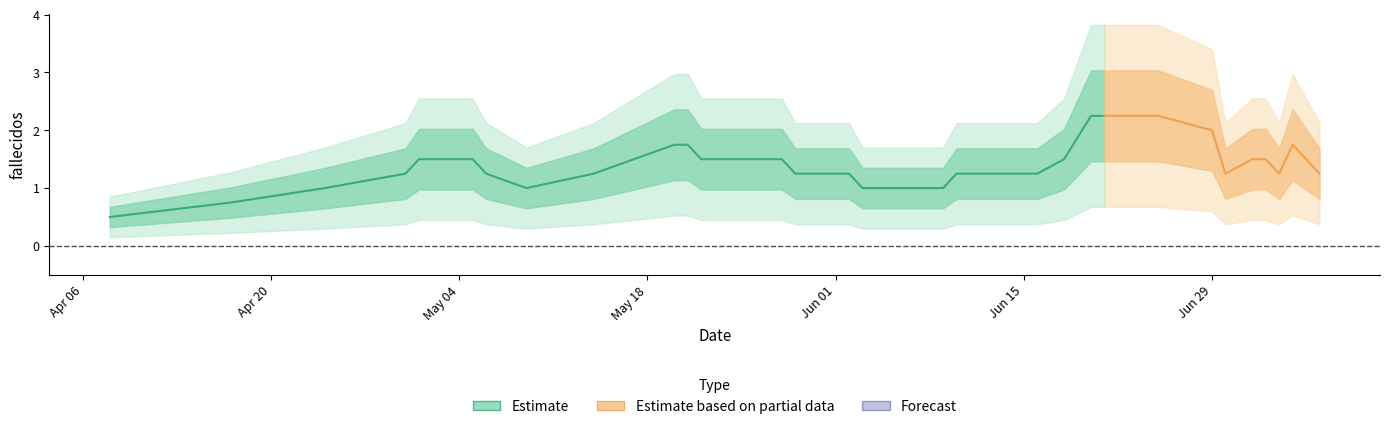

How many values exceed 1?

21